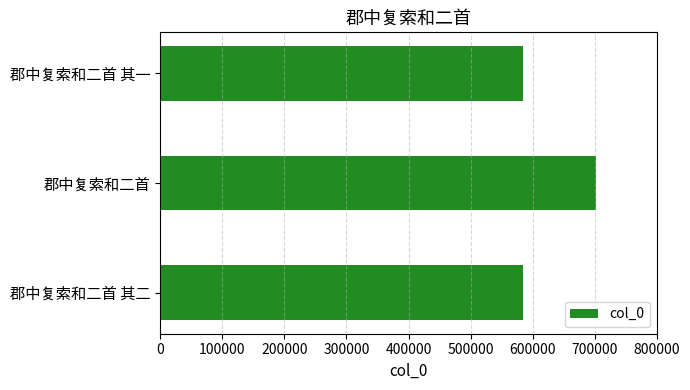

Are the bars horizontal?

Yes